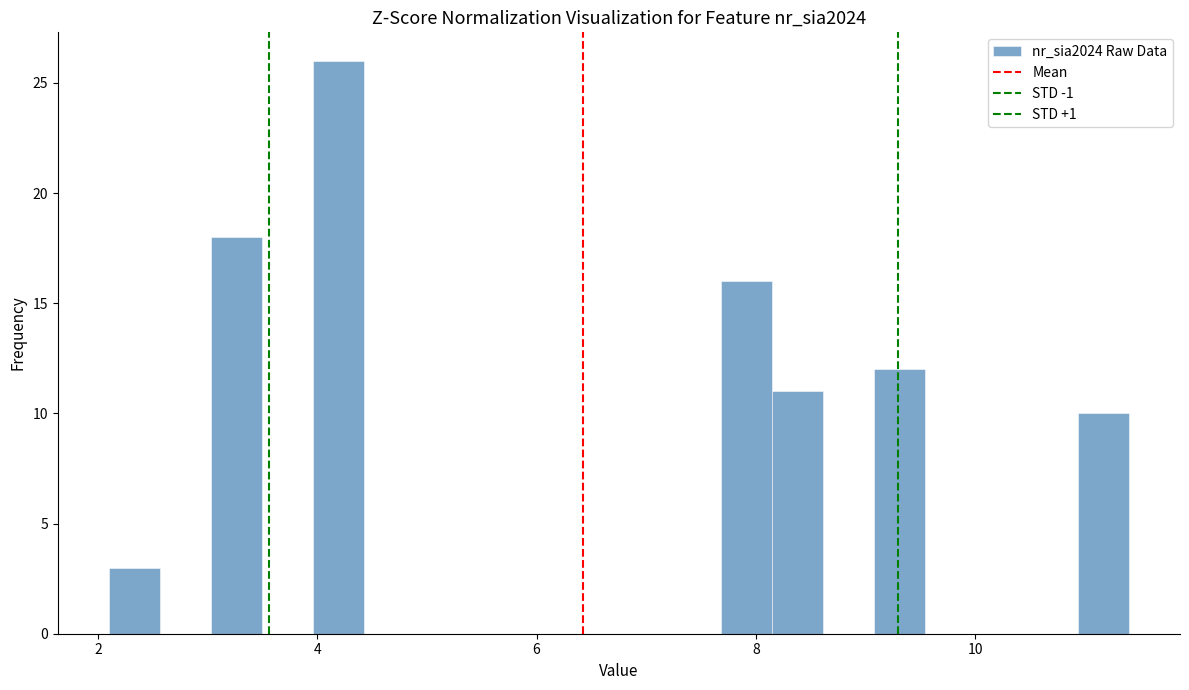

Read against the x-axis, roughly where is the centre of the tallest bar?

4.2